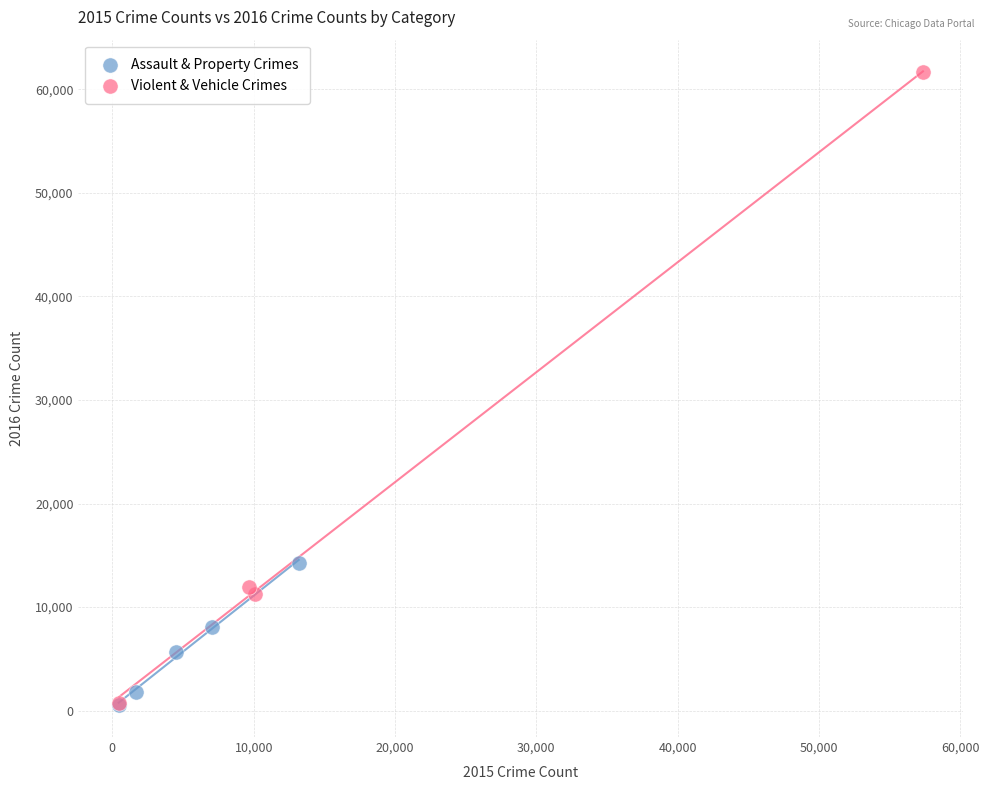

Which series contains the highest Y value?

Violent & Vehicle Crimes